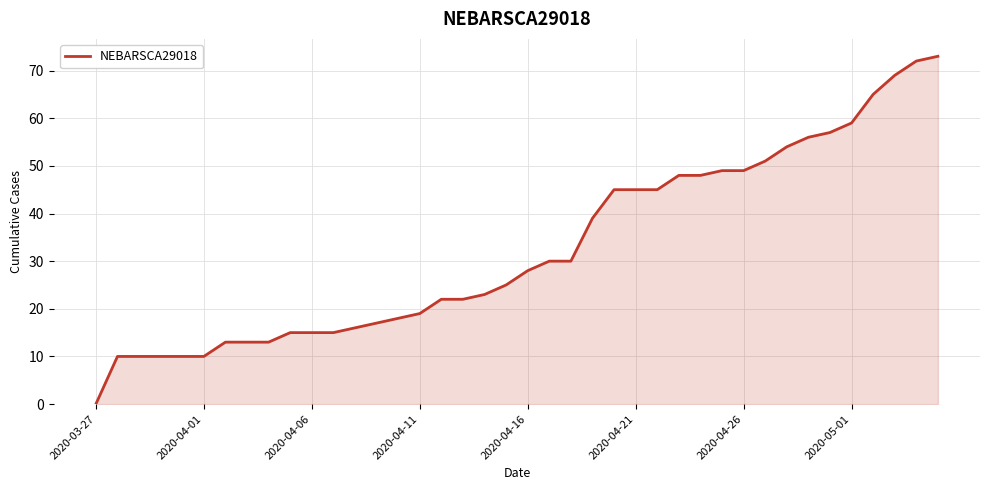

What is the maximum value shown in the chart?

73